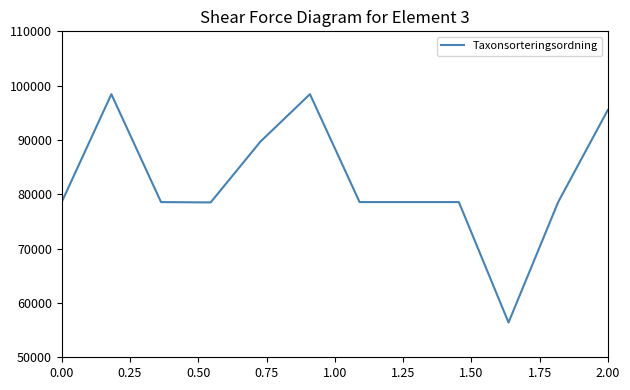

What is the smallest value displayed?

56401